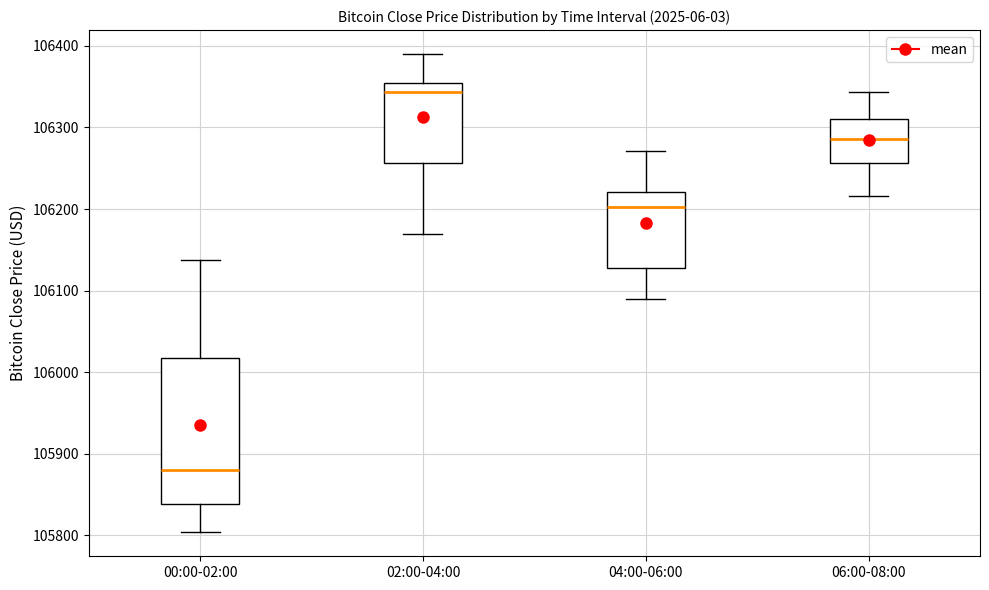

Which box is the tallest, from its lower edge to its upper edge?

00:00-02:00